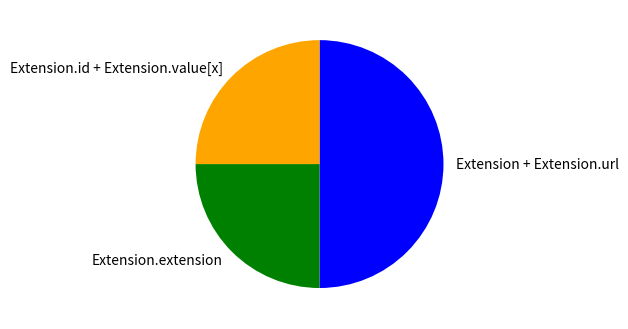

Which slice is the largest?

Extension + Extension.url